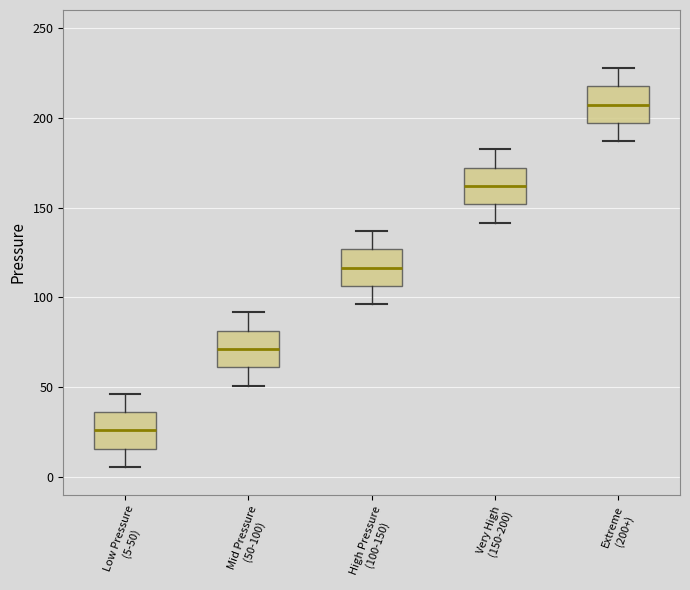

Where is the upper edge of the box for Very High (150-200) on the y-axis? The values are not printed on the chart, so give them approximately, as read against the axis.

170